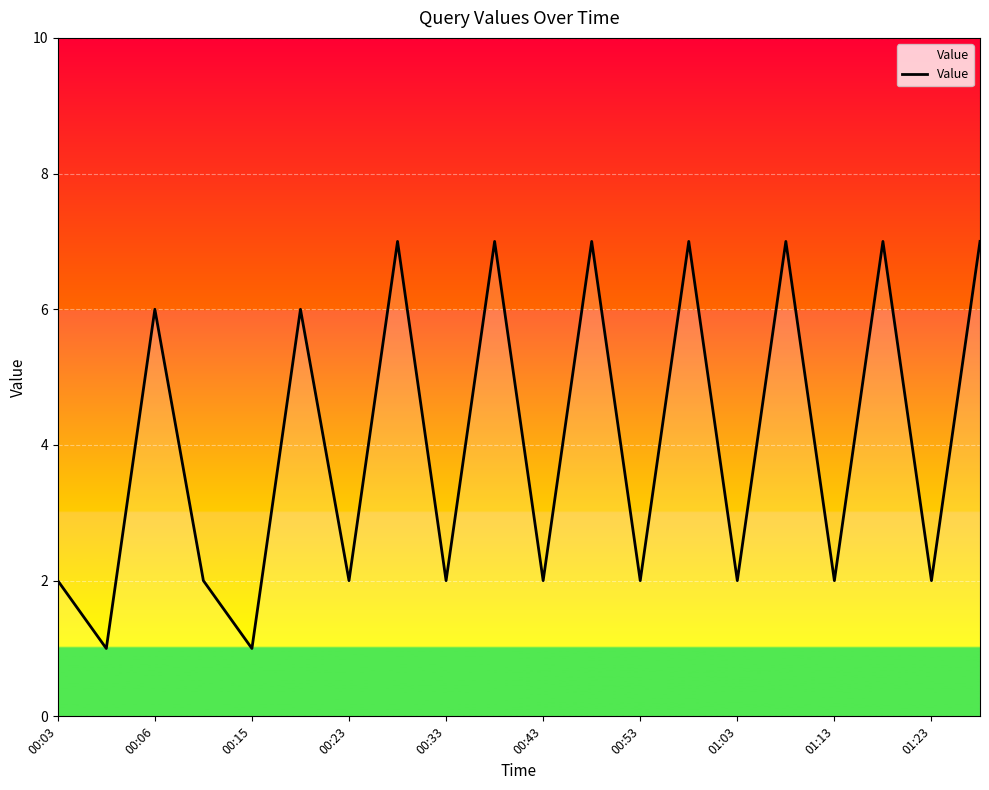

What is the greatest value displayed?

7